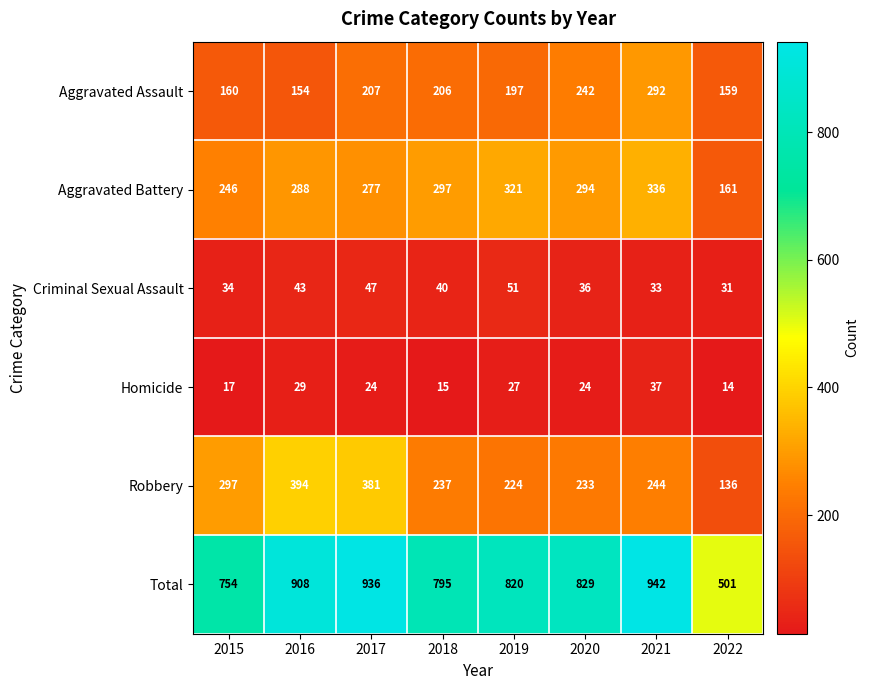

Read the Aggravated Battery value at 2018.

297